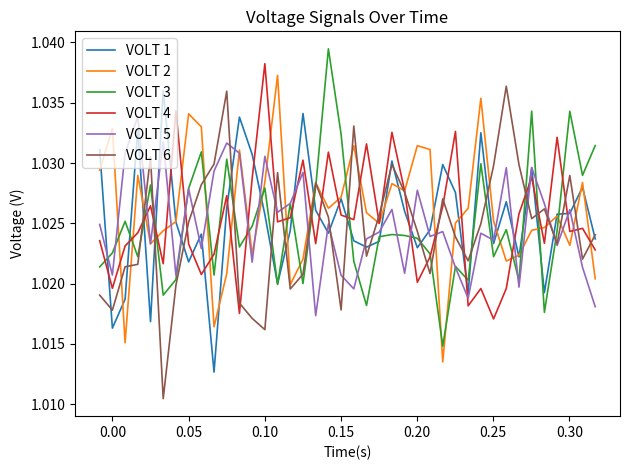

After their last crossing, which series has the higher values: VOLT 4 or VOLT 1?

VOLT 1